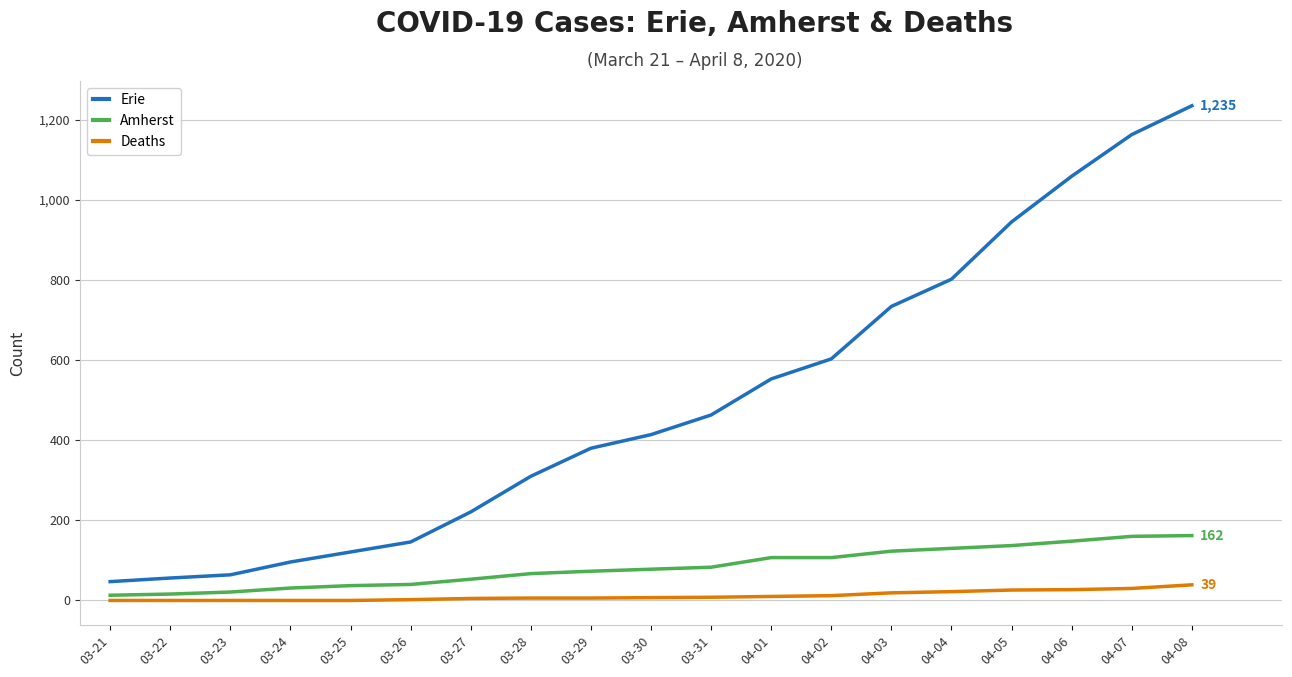

What is the maximum value shown in the chart?

1235